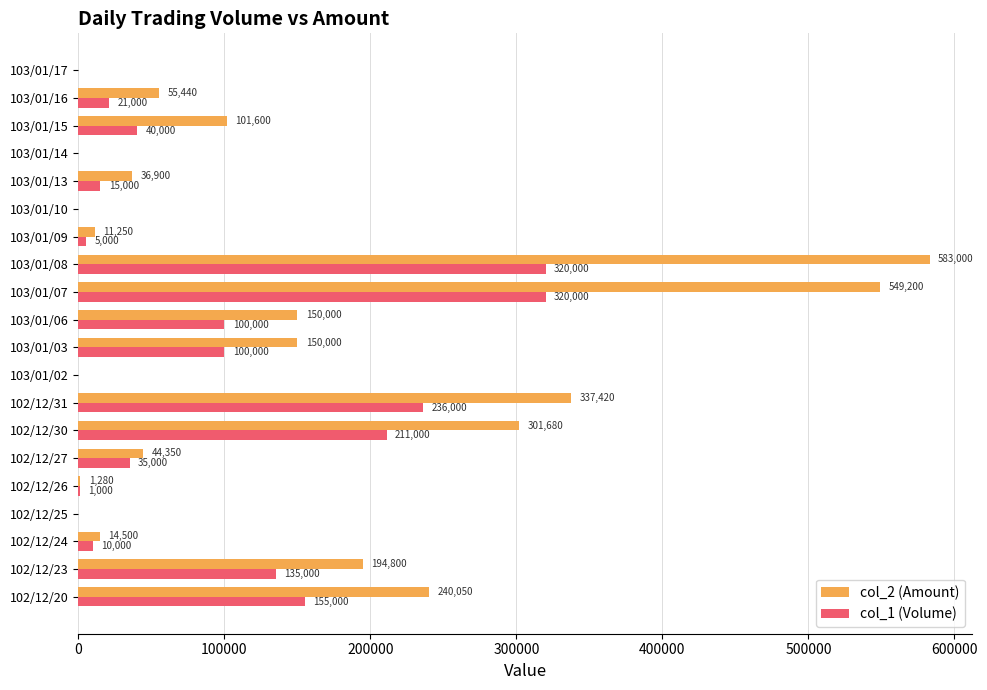

What is the sum of all col_1 (Volume) values?

1704000